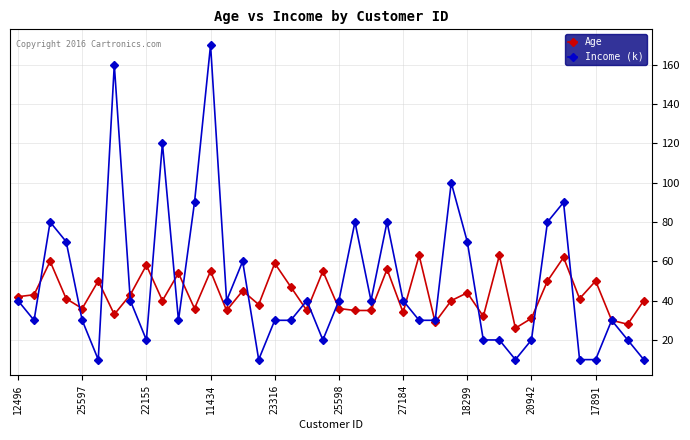

Which series has the widest spread of values?

Income (k)